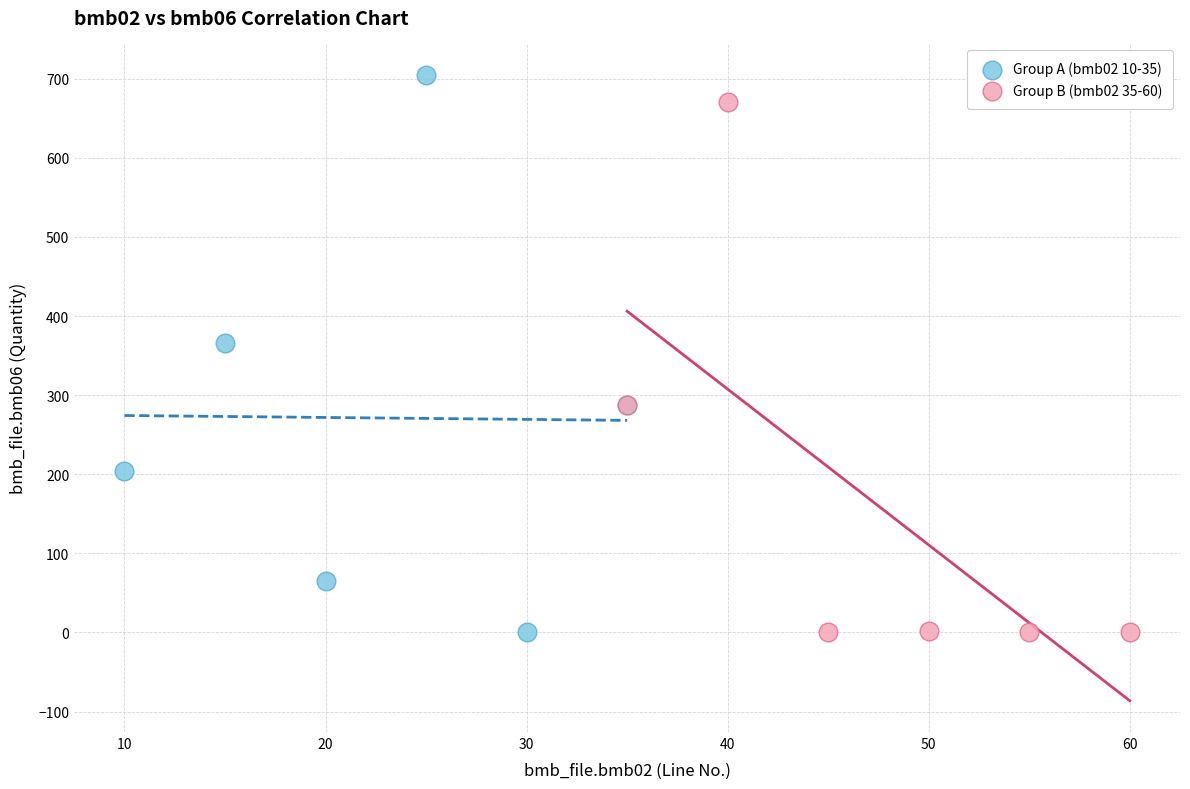

What are all the series names shown in the legend?

Group A (bmb02 10-35), Group B (bmb02 35-60)